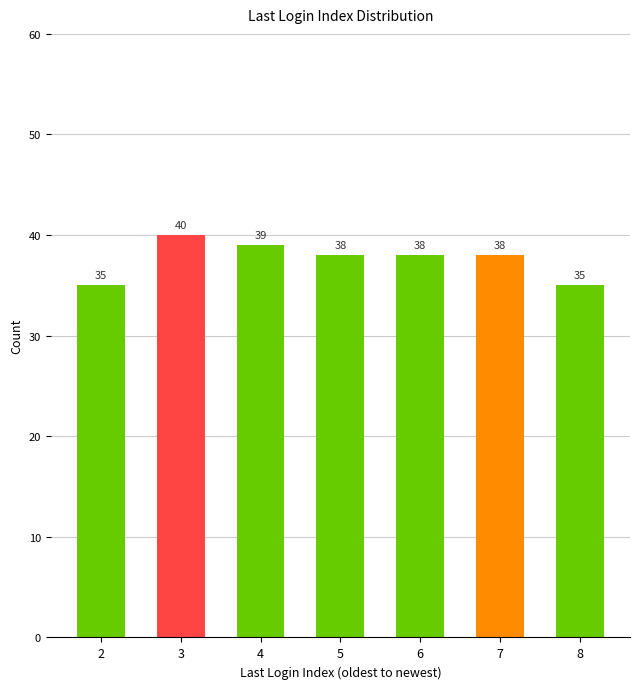

True or false: the data shows 23 at 2.

False